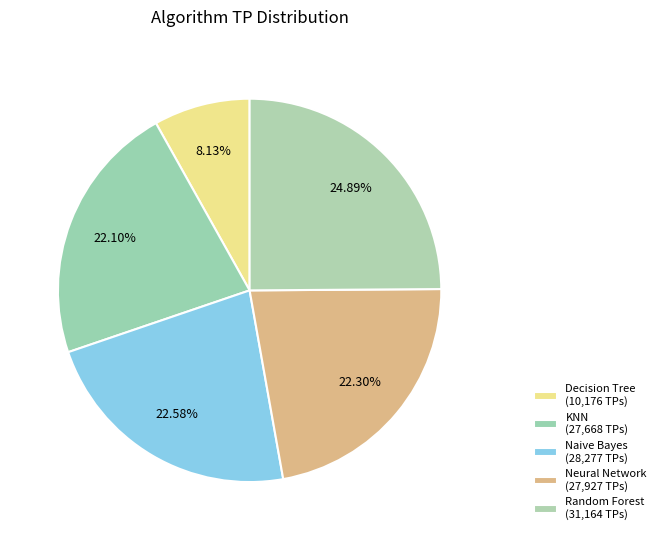

How many slices are in this pie chart?

5